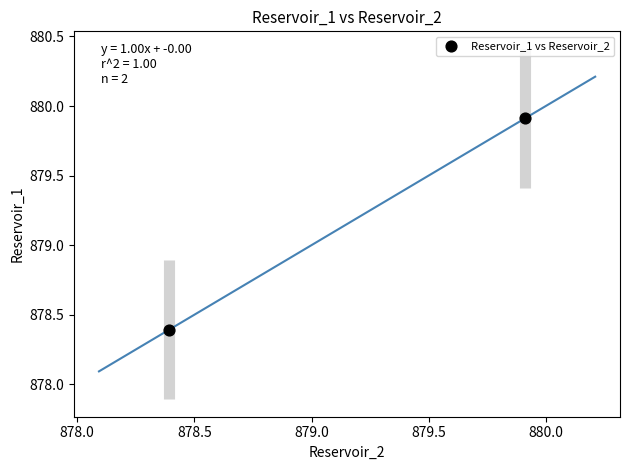

What Y value in the scatter plot is closest to 879?

878.4